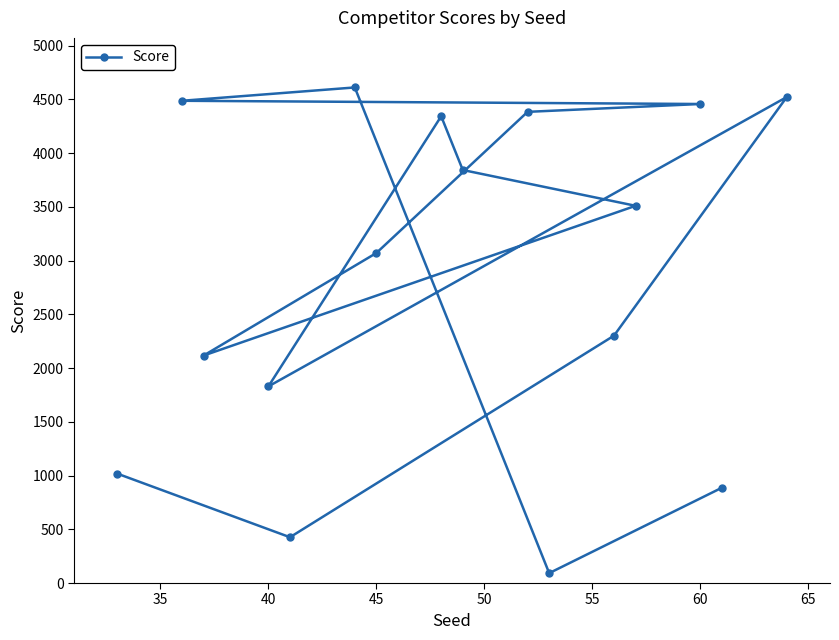

What is the greatest value displayed?

4610